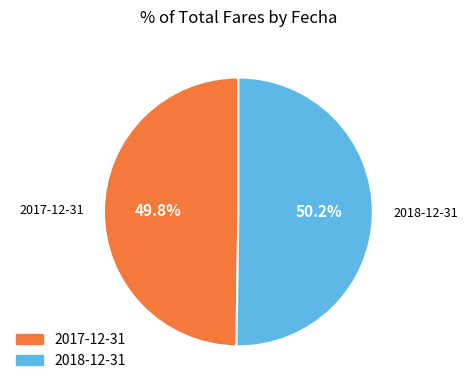

To the nearest percent, what is the average slice percentage?

50%